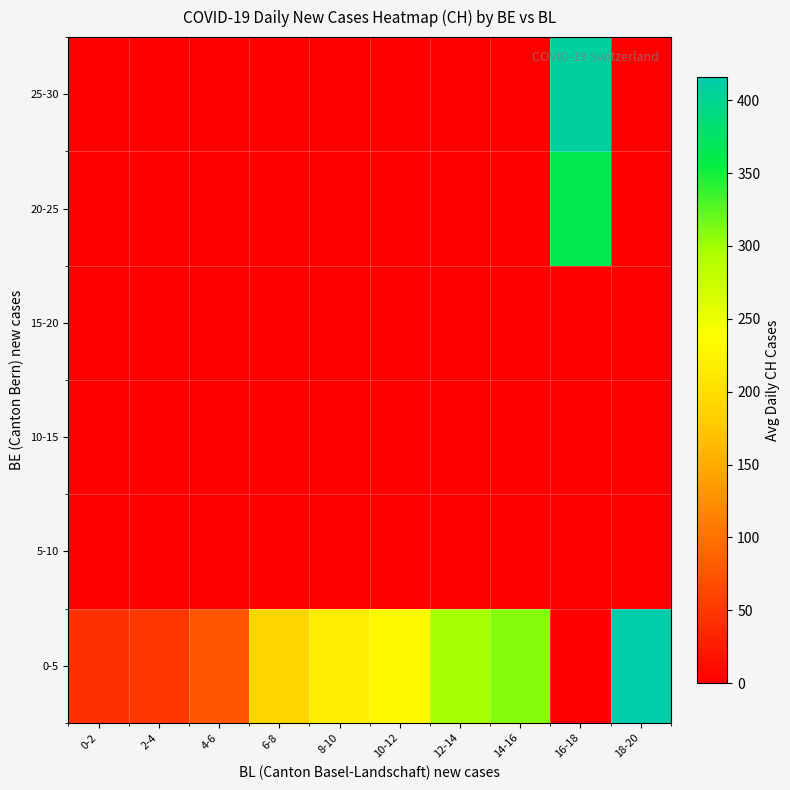

List the series in order of their peak value, lowest first.

5-10, 10-15, 15-20, 20-25, 25-30, 0-5